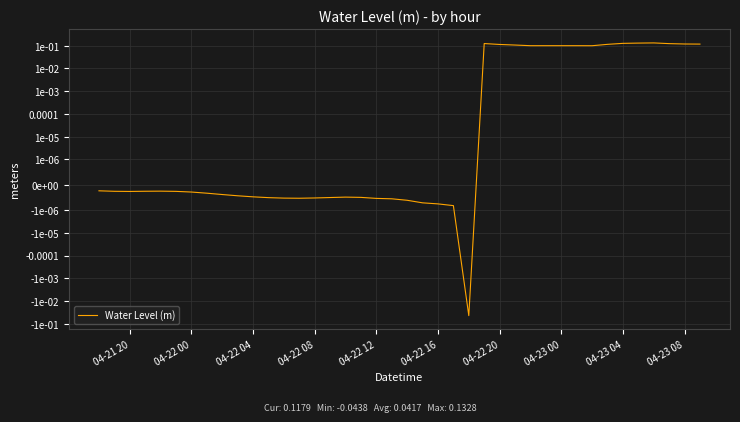

The chart shows a value of -0.0 at 17. True or false?

False